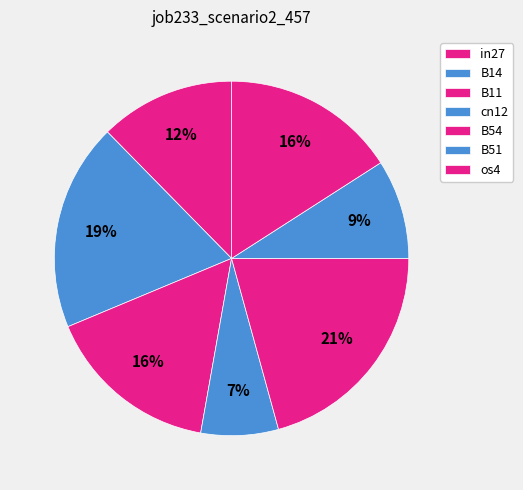

Count the number of slices in the pie.

7